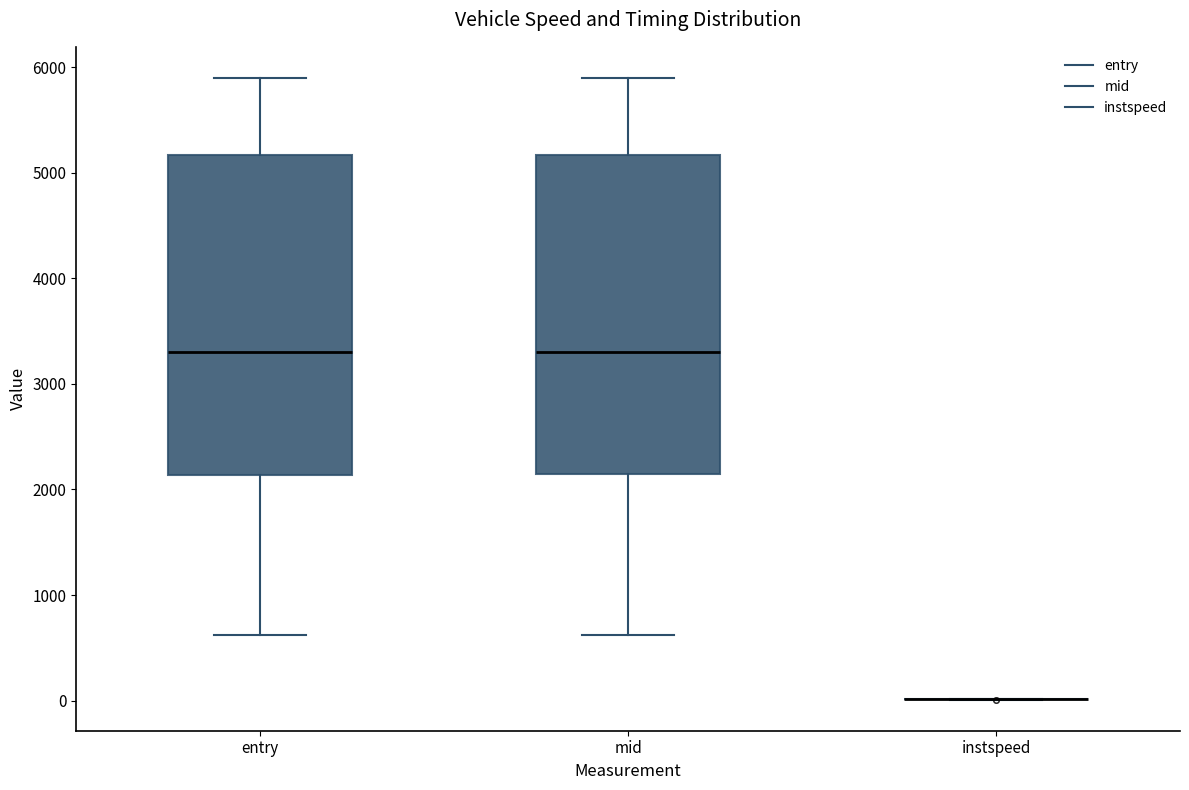

Reading left to right, read every box against the y-axis: the position of its median line, the range the box covers, and the ends of its whiskers. The values are not printed on the chart, so give them approximately, as read against the axis.

entry: median 3300, box 2100 to 5200, whiskers 600 to 5900
mid: median 3300, box 2100 to 5200, whiskers 600 to 5900
instspeed: box collapsed to a line at 0, whiskers 0 to 0